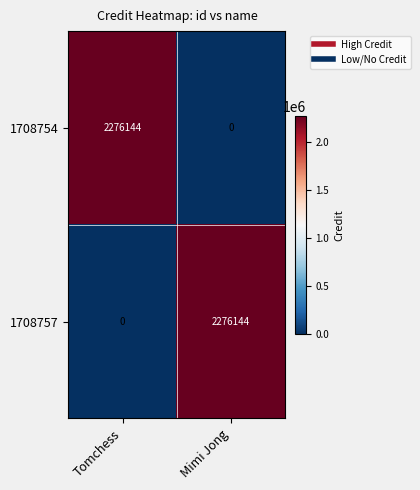

Where is 1708757 nearest to the value 1138072?

Tomchess